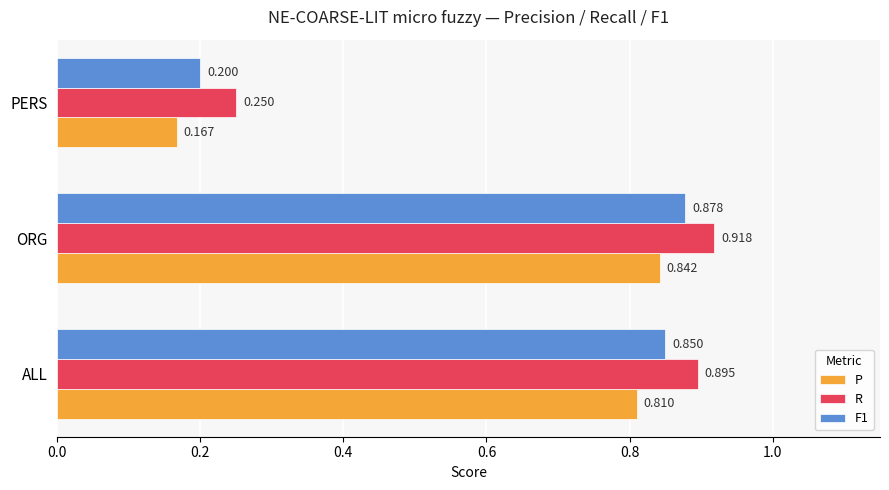

At which category is the sum across all series the highest?

ORG